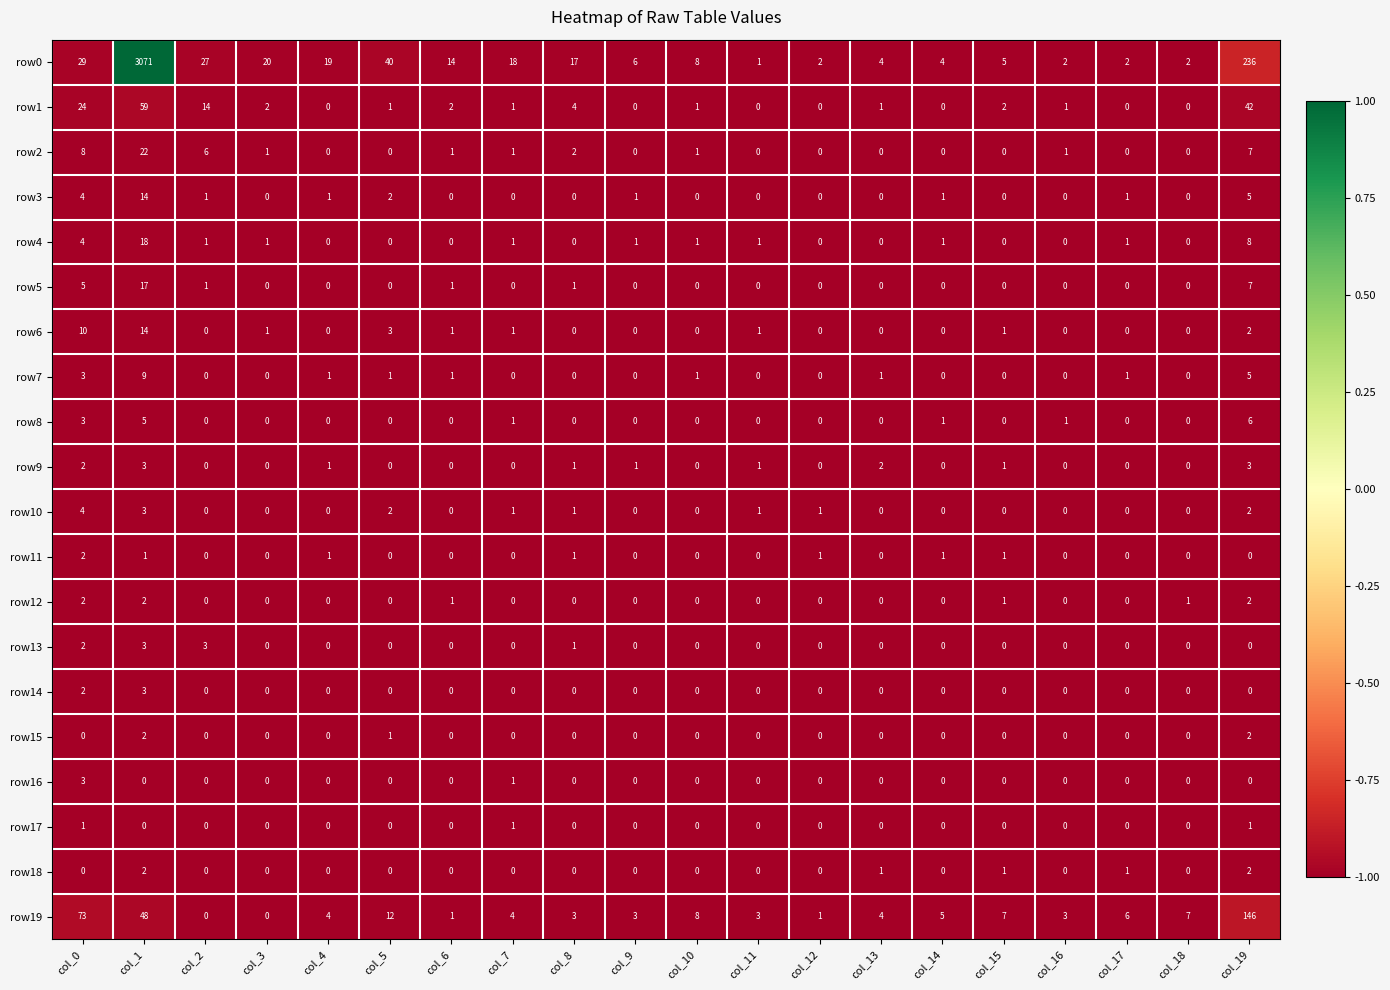

Which series has the widest spread of values?

row0